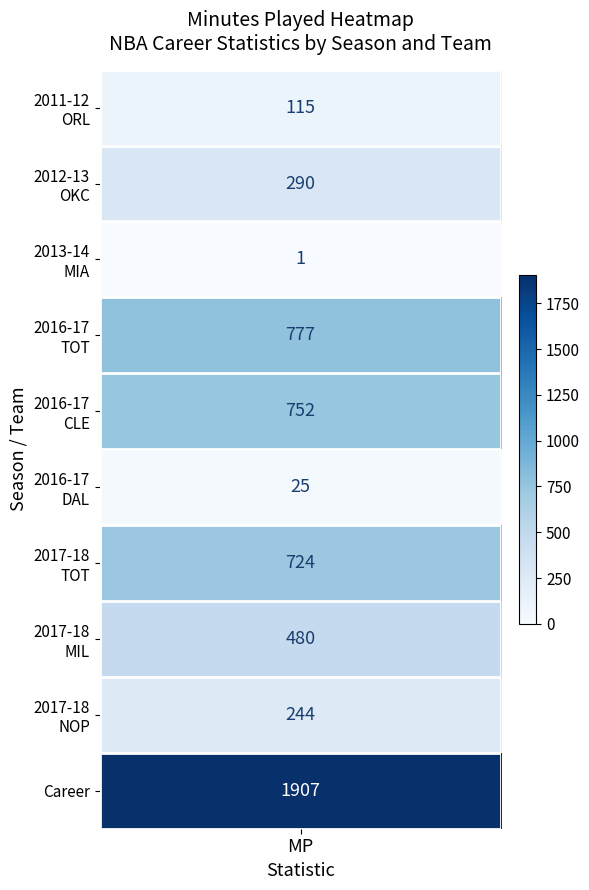

Is the value of 2012-13 at 0 greater than the value of 2013-14 at 1?

Yes